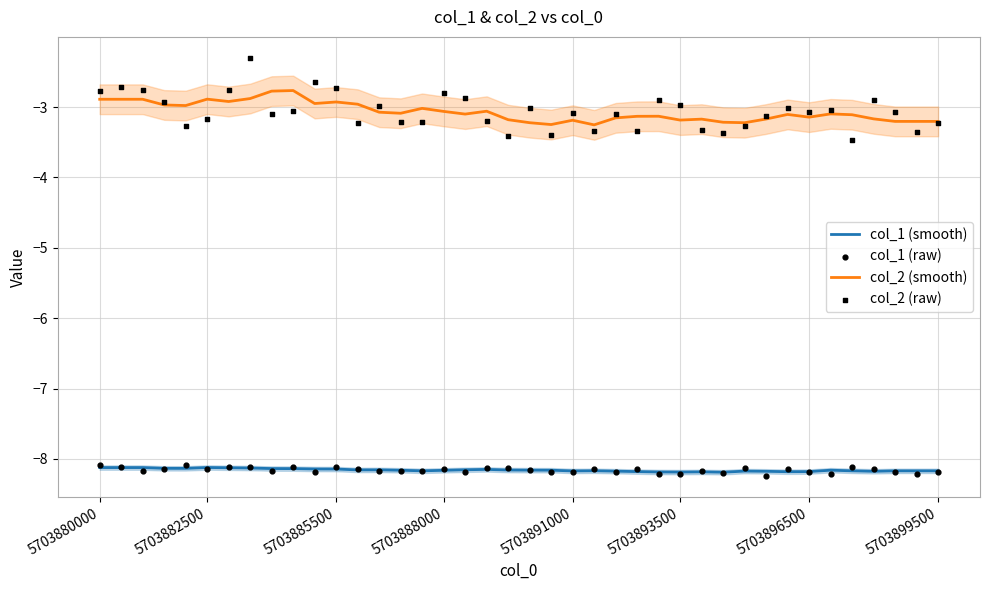

Which series has the largest Y range (max minus min)?

col_2 (raw)